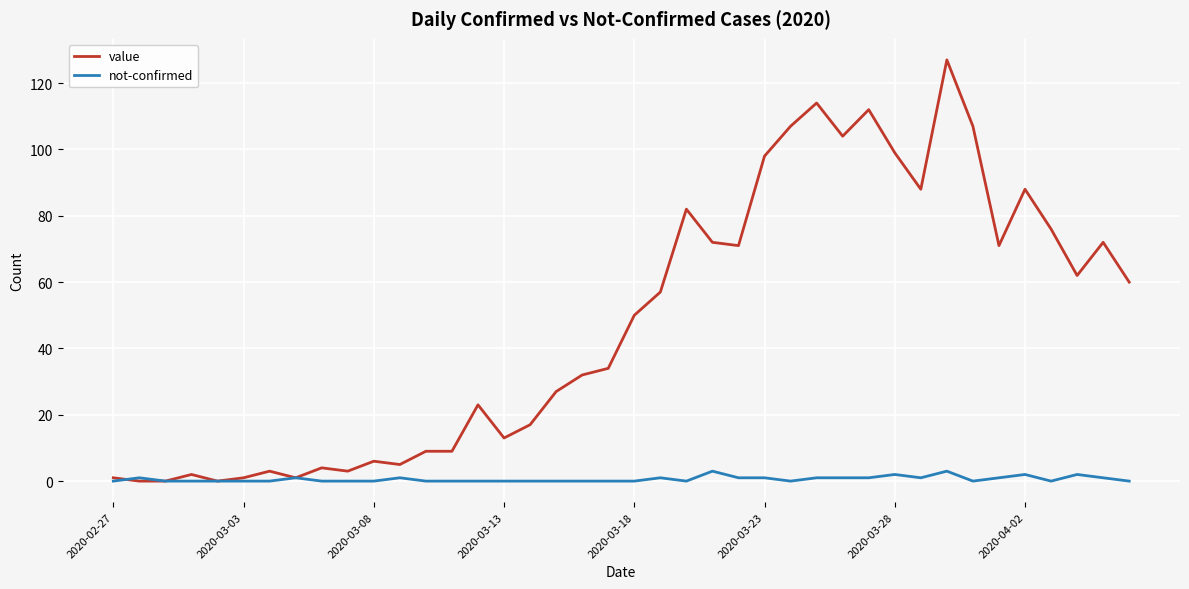

Which series has the largest range (max minus min)?

value